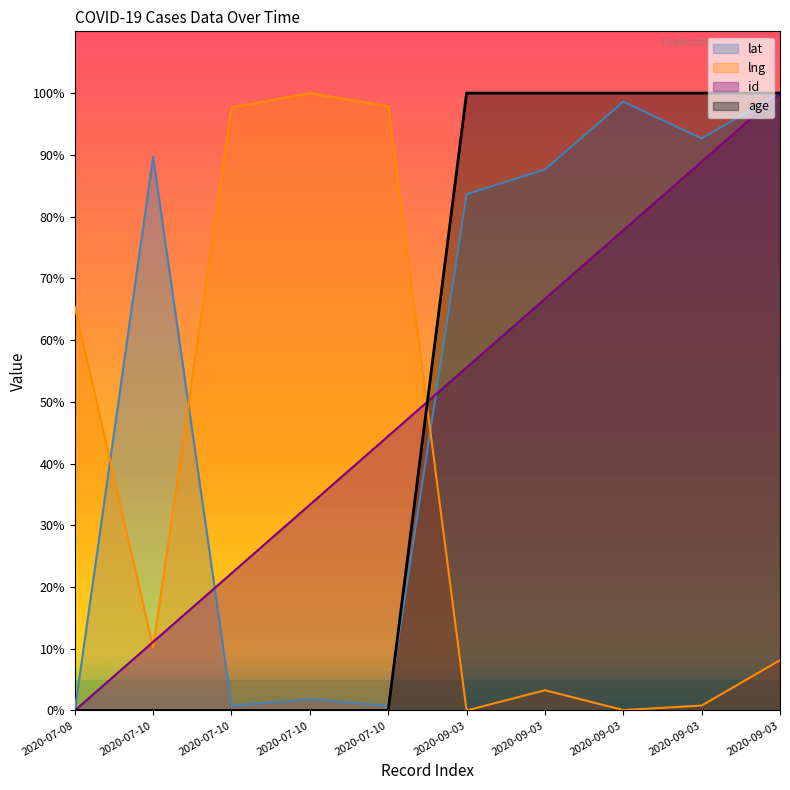

Which category has the highest value across all series?

2020-09-03